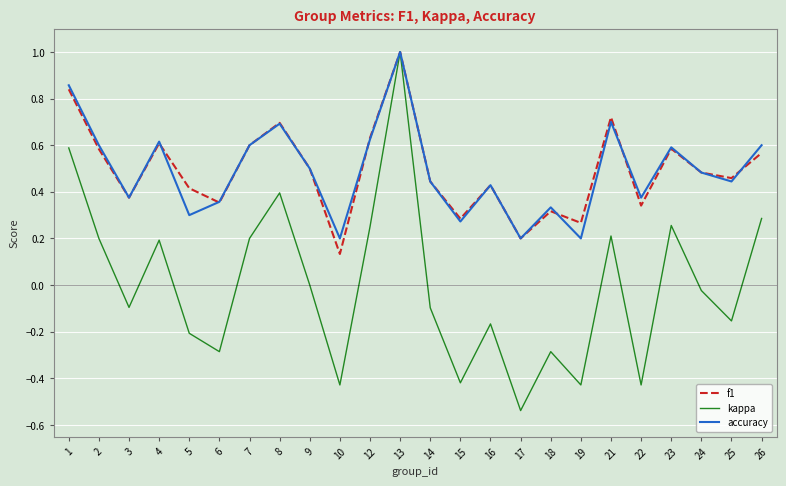

At how many categories does at least one series exceed 0?

24